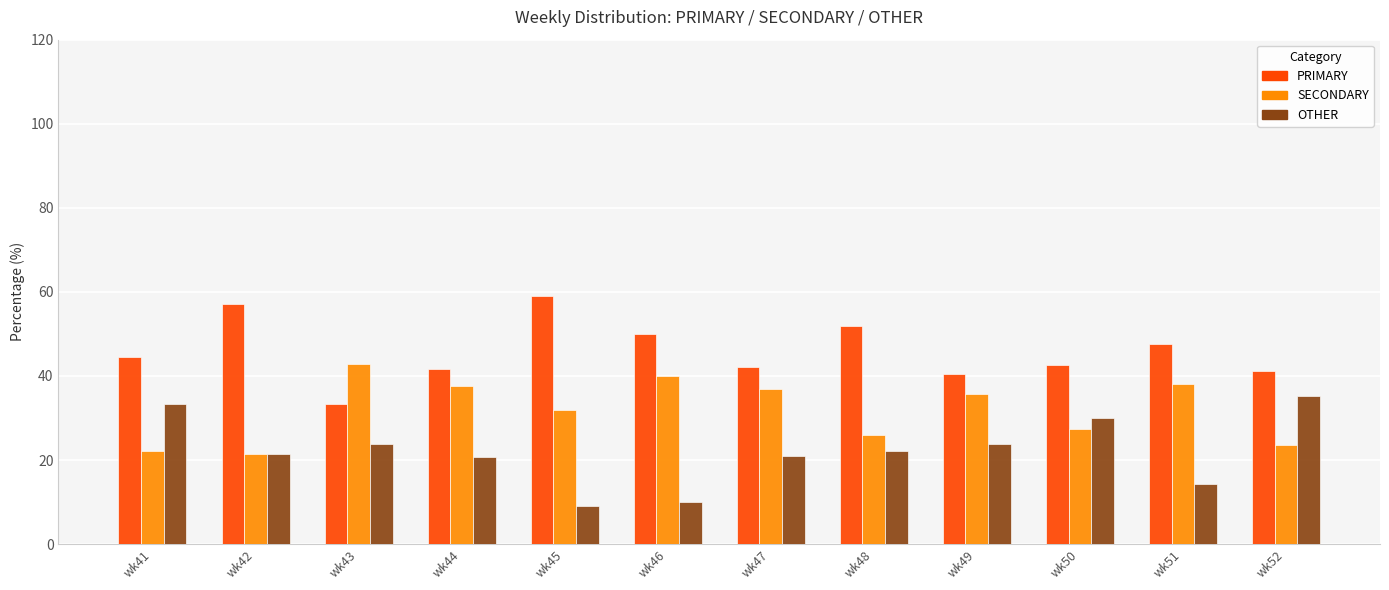

Rank the series by their maximum value, from highest to lowest.

PRIMARY, SECONDARY, OTHER